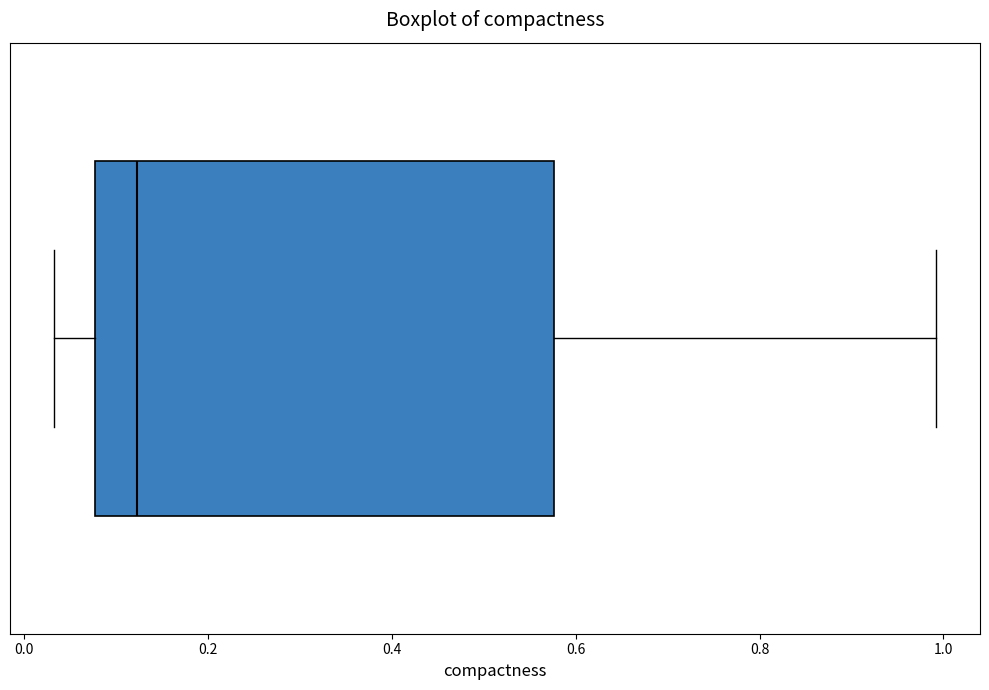

Transcribe this box plot: give where the median line is, the range the box spans, and where the two whiskers end, as read against the x-axis. The values are not printed on the chart, so give them approximately, as read against the axis.

median 0.12, box 0.08 to 0.58, whiskers 0.04 to 1.00